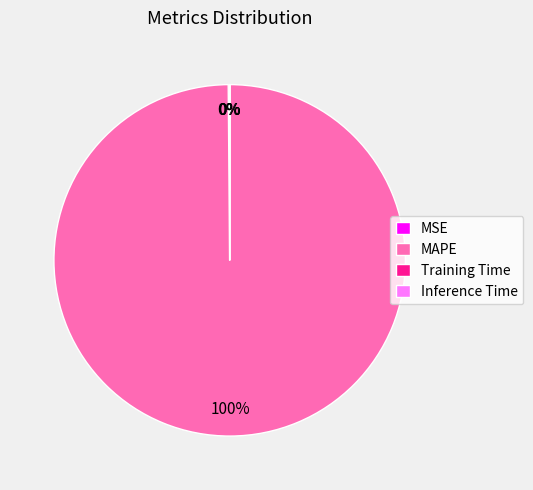

To the nearest percent, what is the average slice percentage?

25%